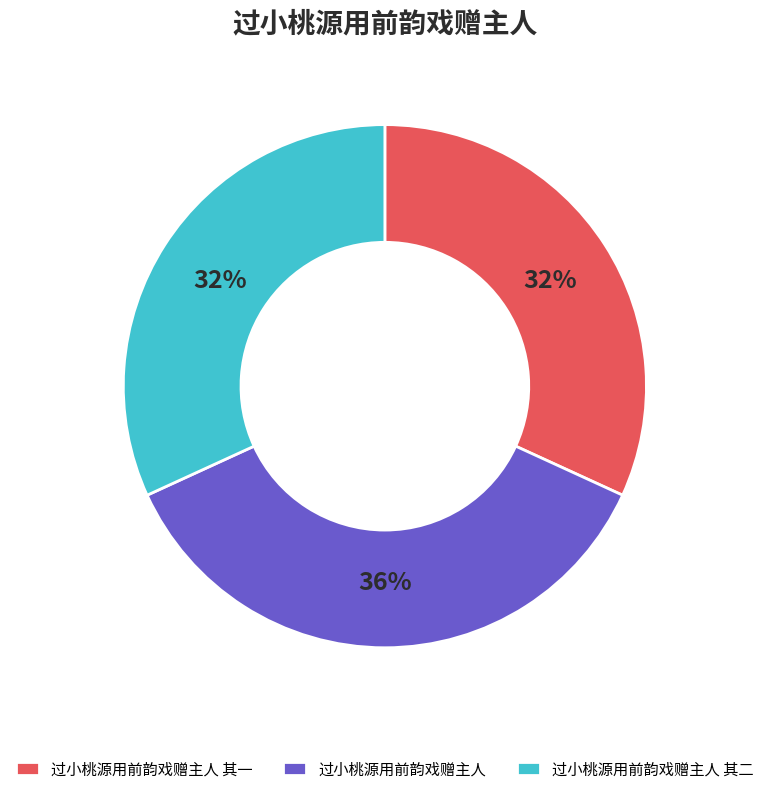

Is it true that 过小桃源用前韵戏赠主人 其一 is 32% of the pie?

True